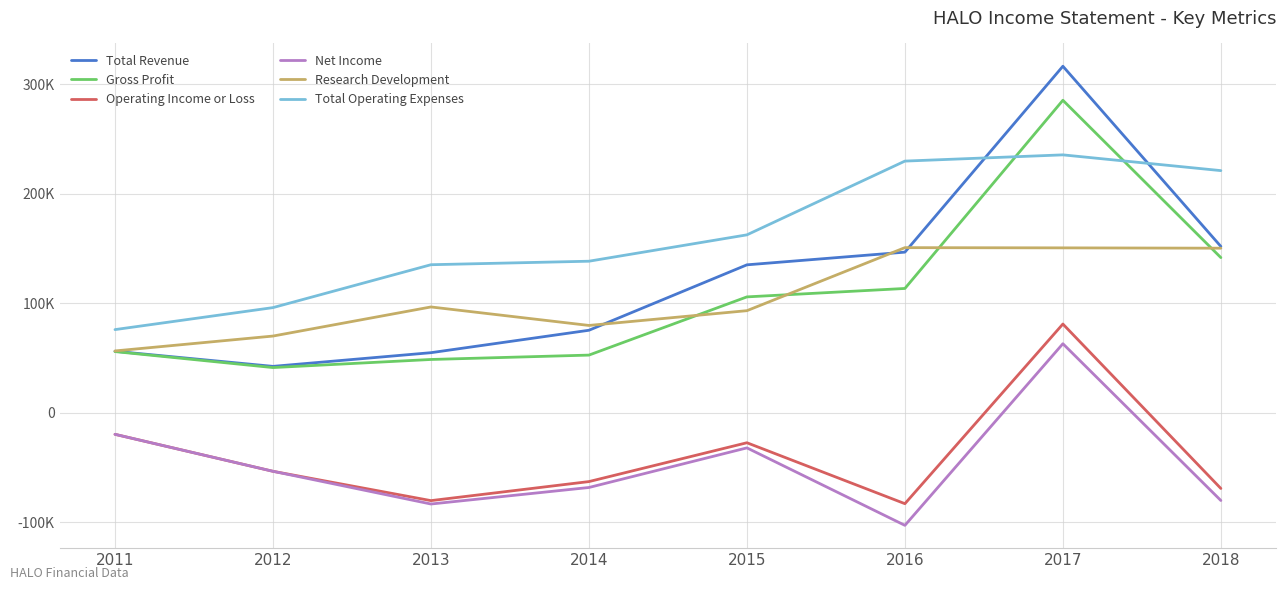

True or false: Gross Profit has more than 2 points higher than both neighbors.

False